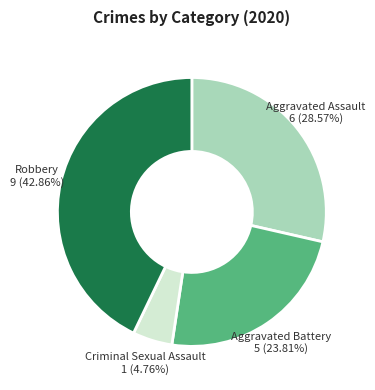

To the nearest percent, what percentage of the pie is Criminal Sexual Assault?

5%